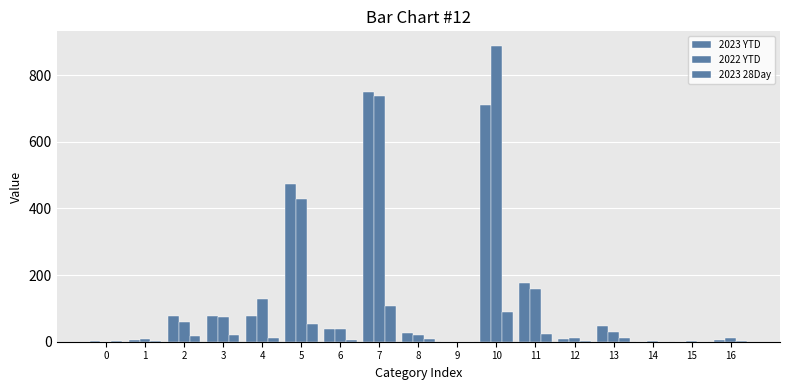

Which has a higher value, 16 or 10?

10